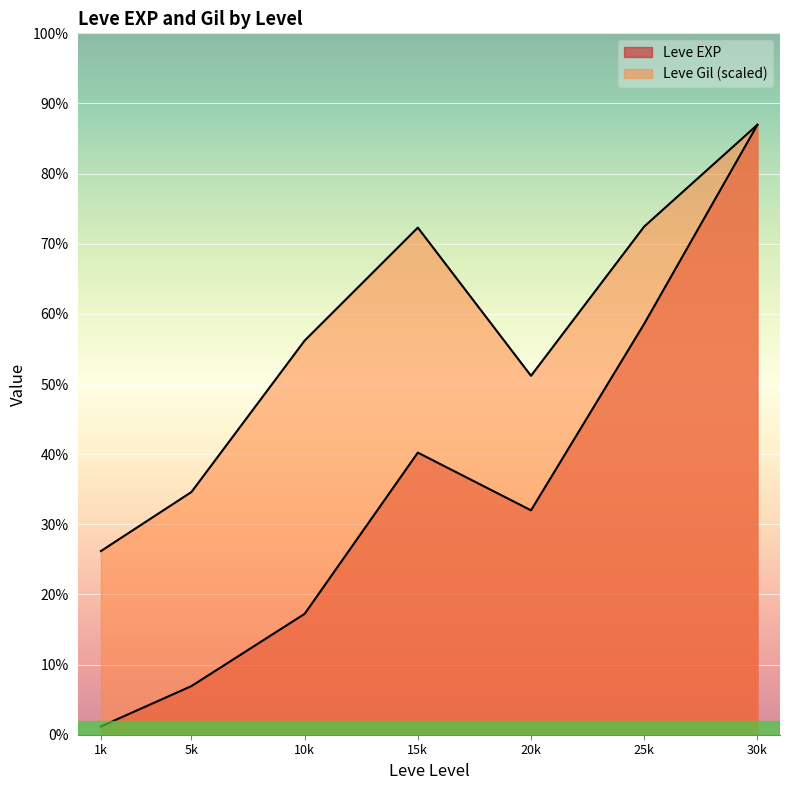

What is the difference between the maximum and minimum values in the Leve Gil series?

427